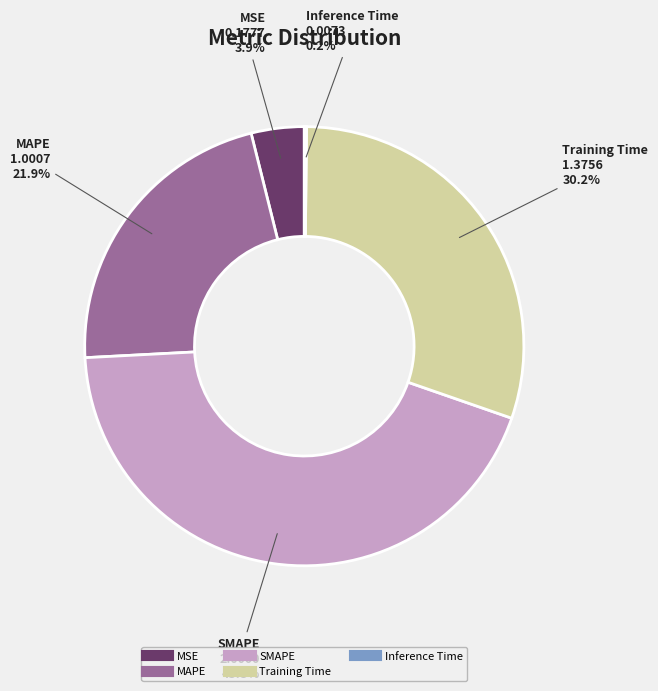

Which category has the biggest portion of the pie?

SMAPE